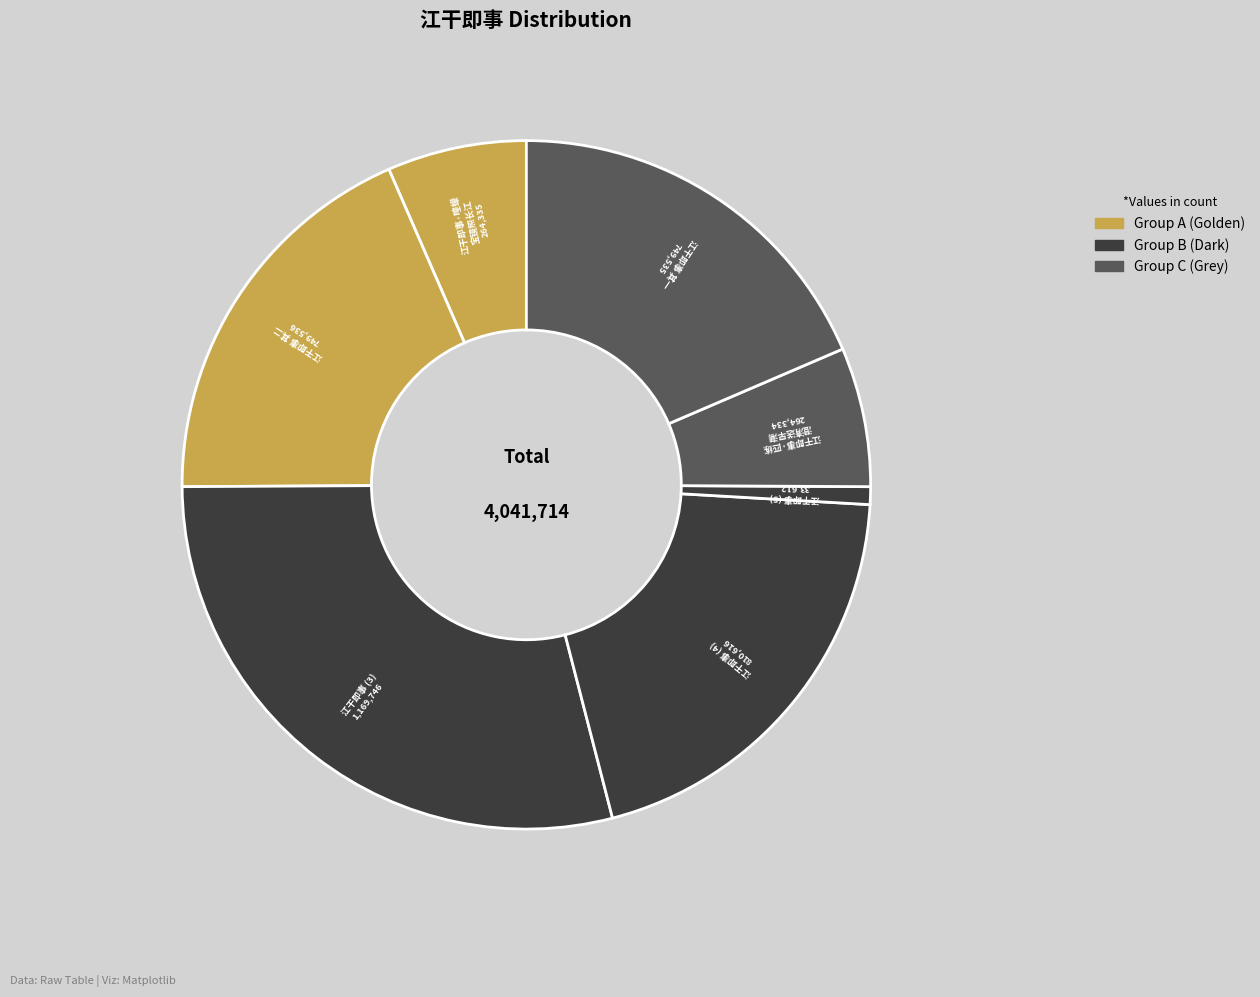

How many slices are in this pie chart?

7